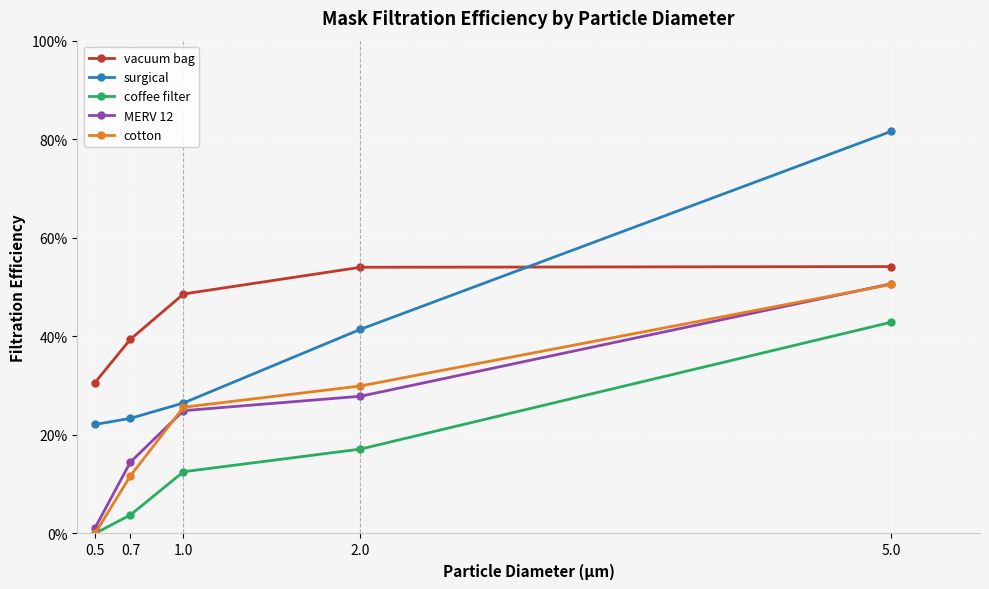

What are all the series names shown in the legend?

vacuum bag, surgical, coffee filter, MERV 12, cotton